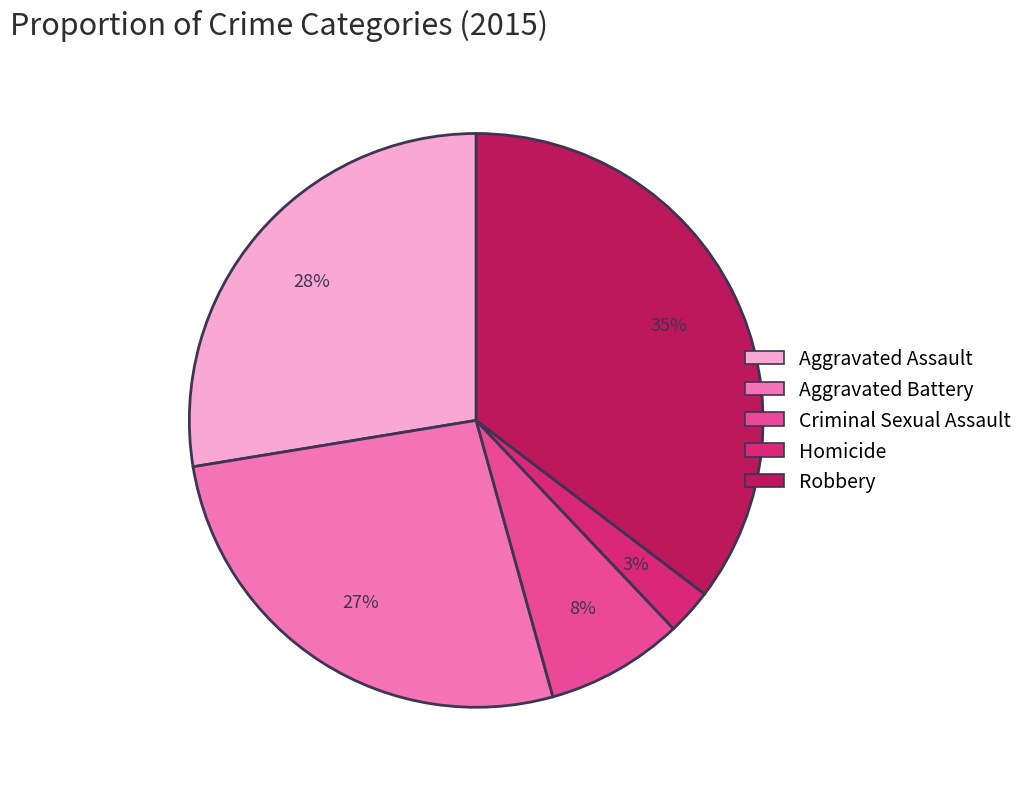

To the nearest percent, what is the average slice percentage?

20%